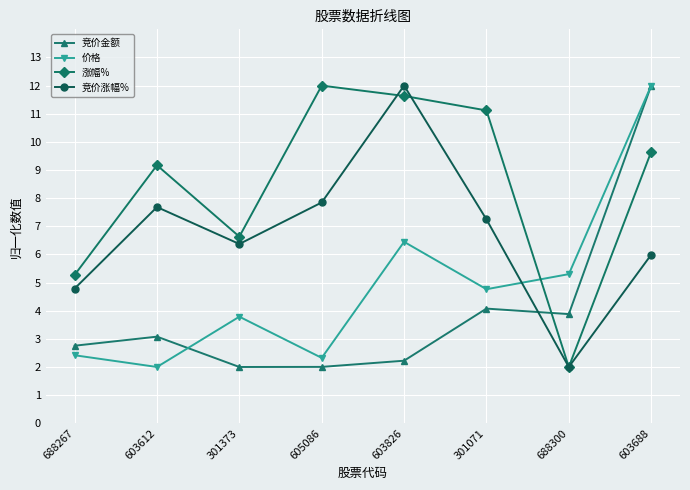

The value of 涨幅% at 603826 is 20.1. True or false?

False